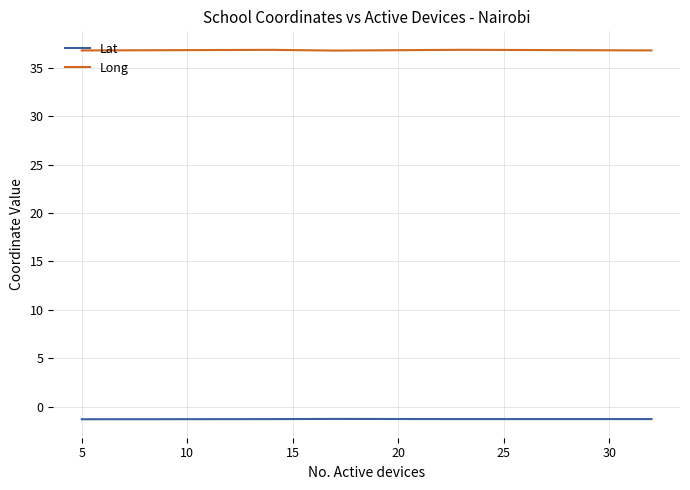

What is the maximum value for Lat?

-1.3